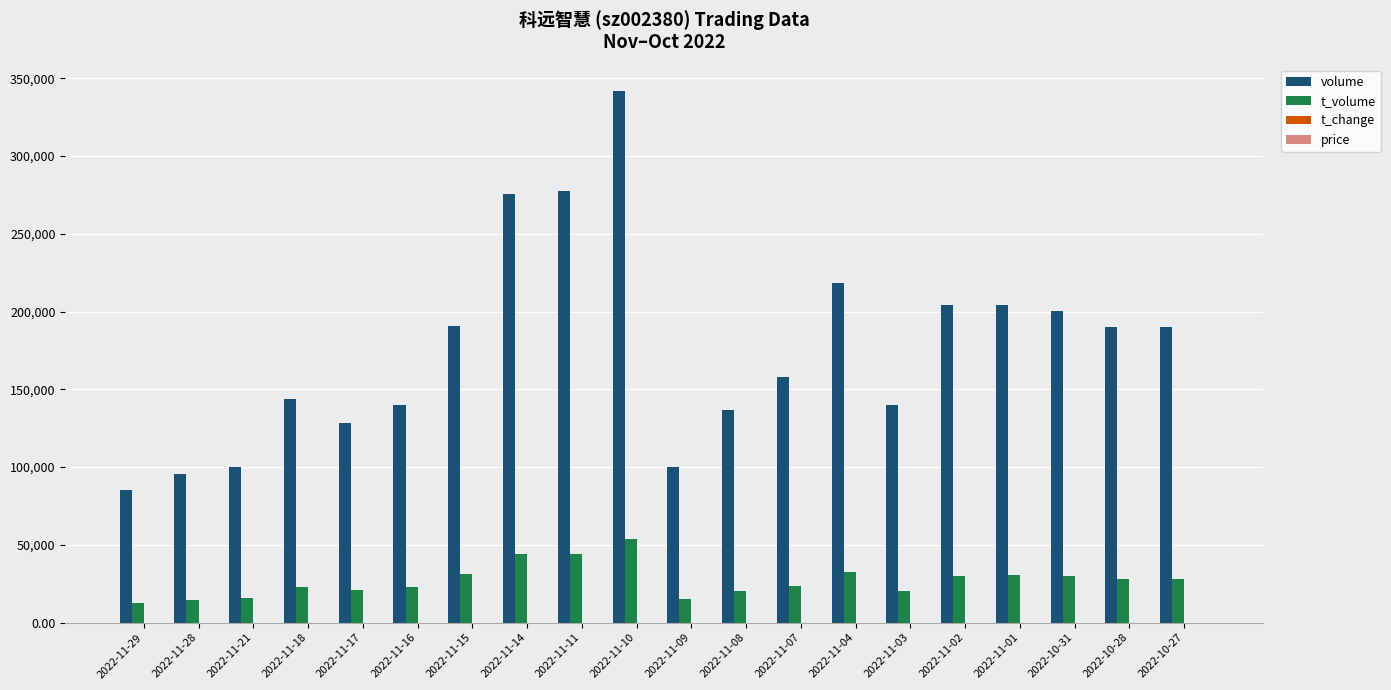

Which series has the largest total across all categories?

volume